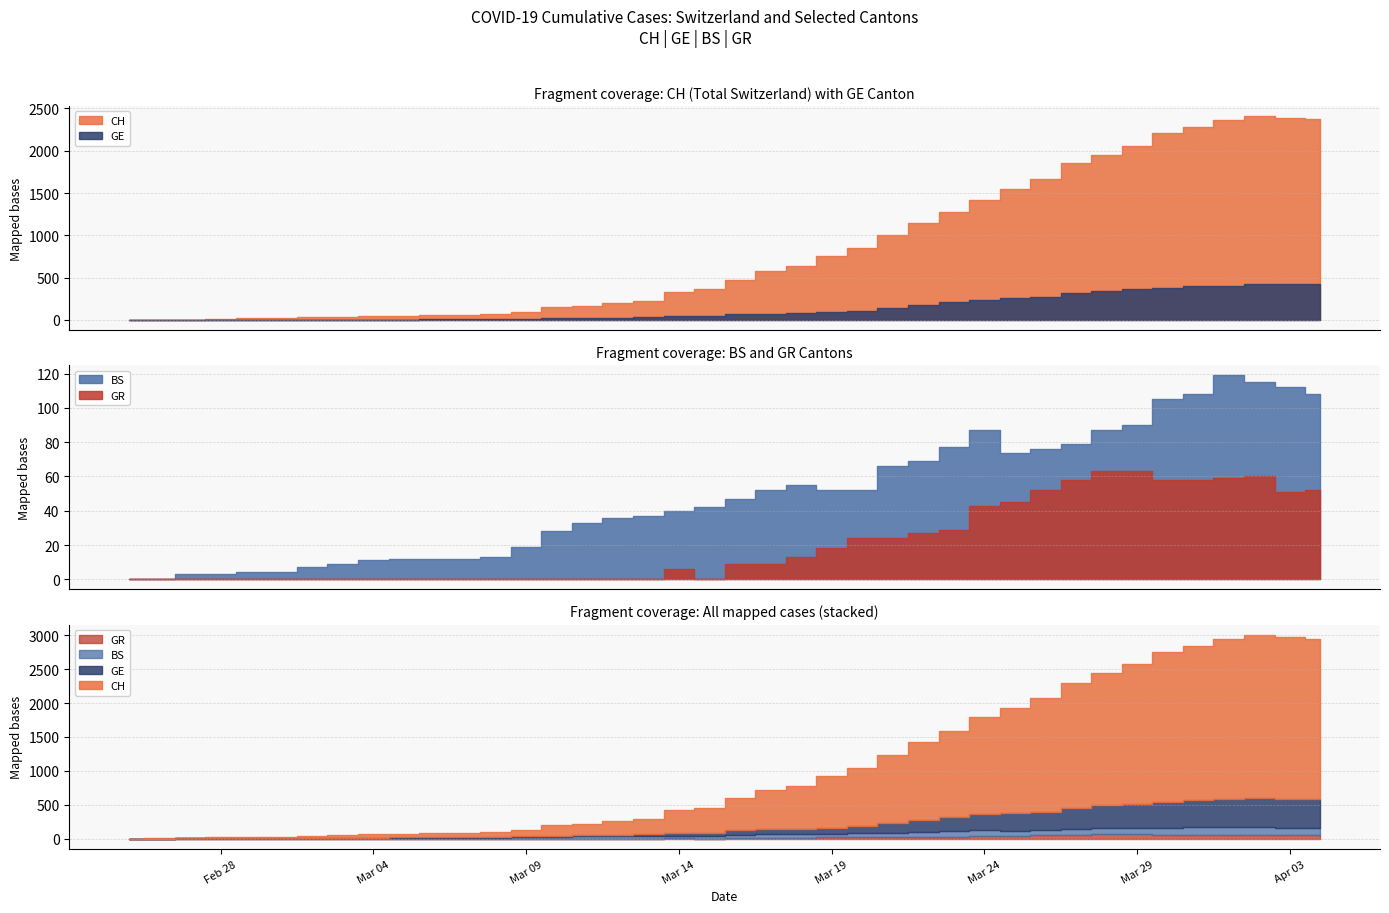

True or false: GE and GR intersect in this chart.

False